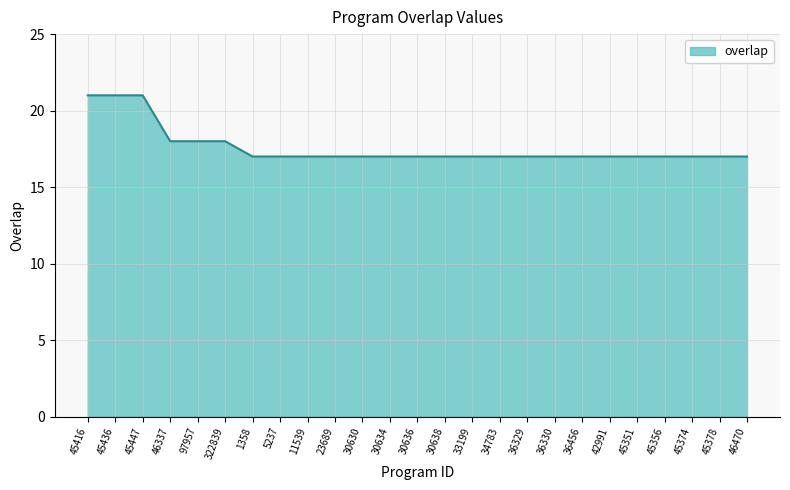

What position from the left is 45351?

21